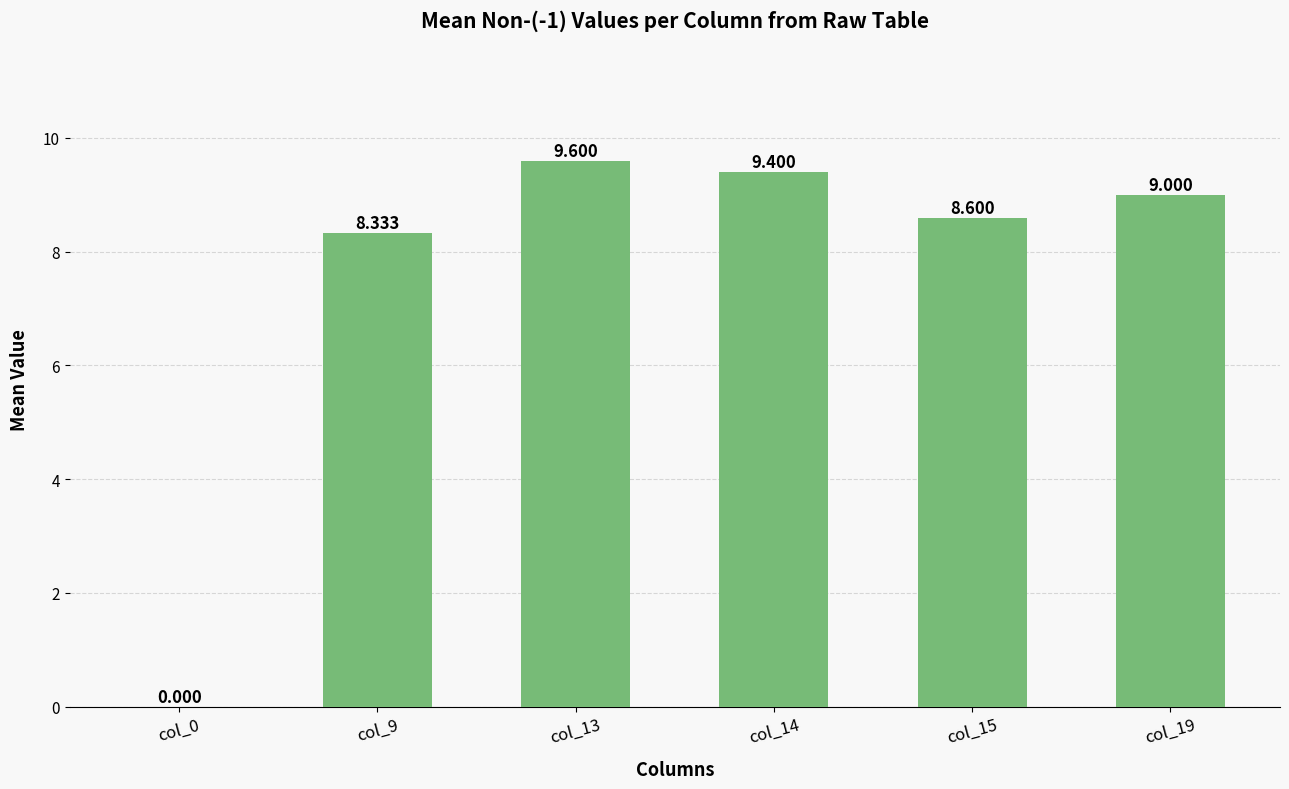

Approximately how many times larger is the value at col_15 compared to col_14?

0.9